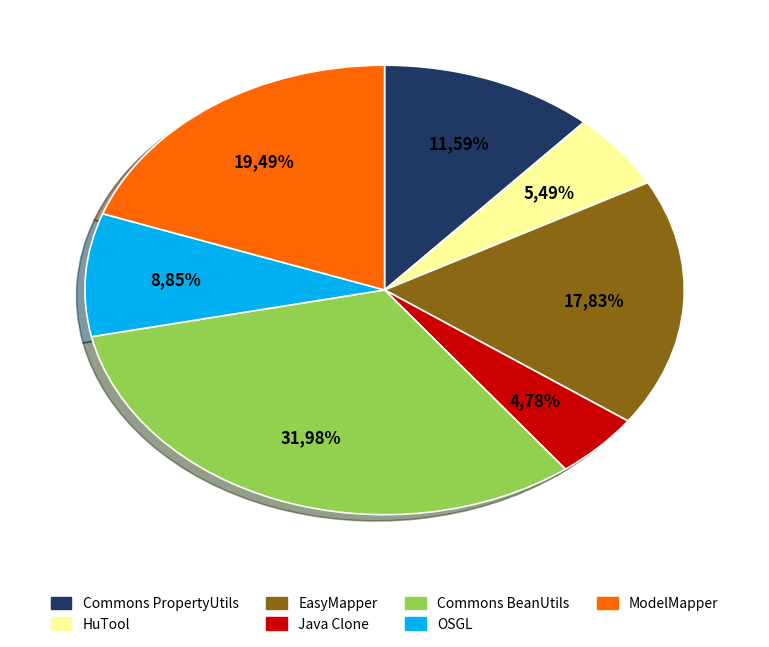

Count the number of slices in the pie.

7